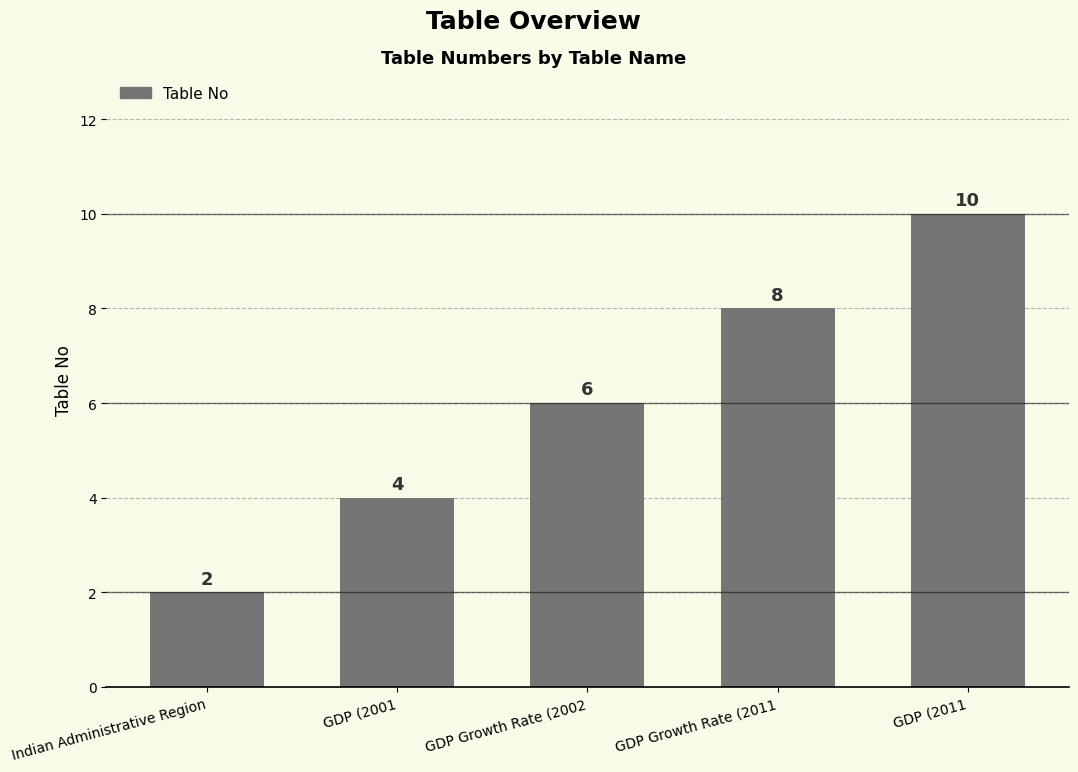

Which label corresponds to the smallest value in the chart?

Indian Administrative Region